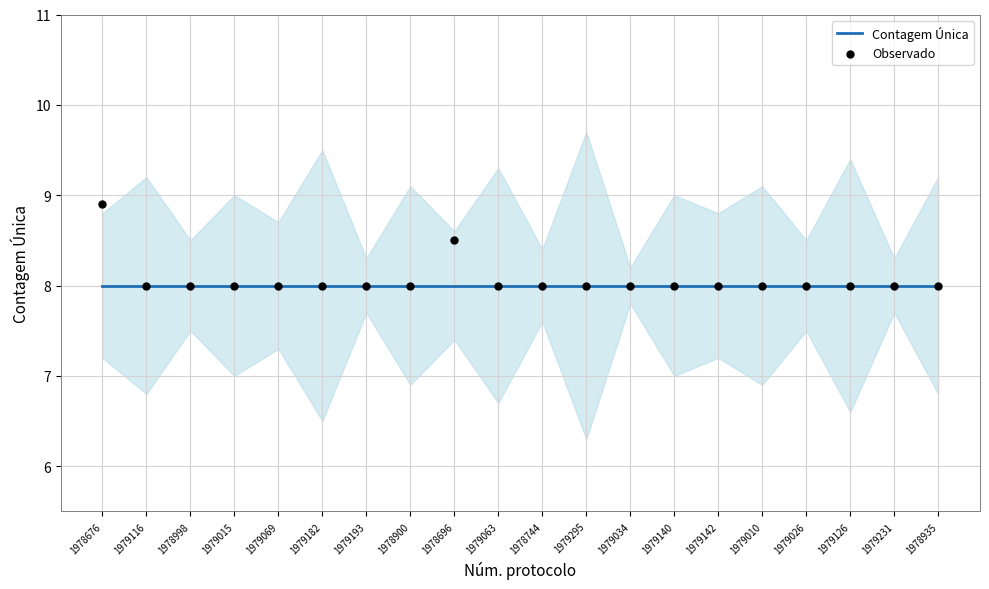

Which series reaches the maximum Y coordinate?

Observado